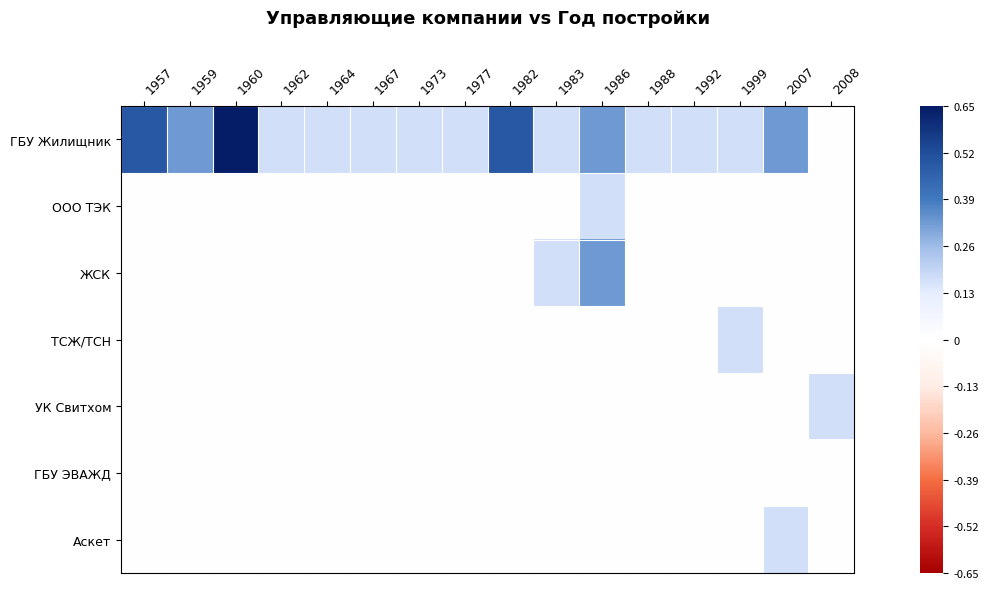

Which series has the widest spread of values?

ГБУ Жилищник